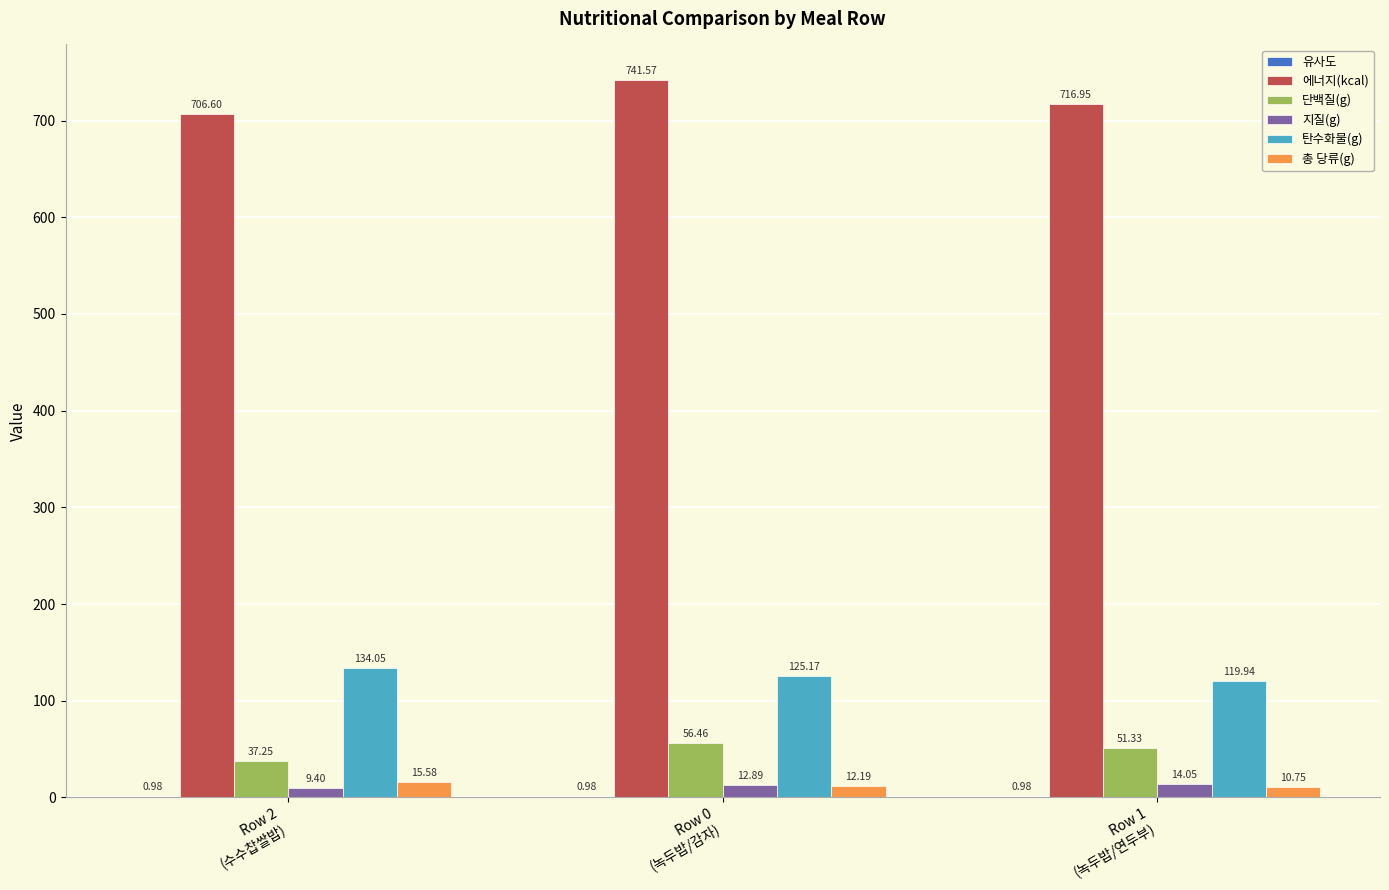

What is the sum of all 총 당류(g) values?

38.5